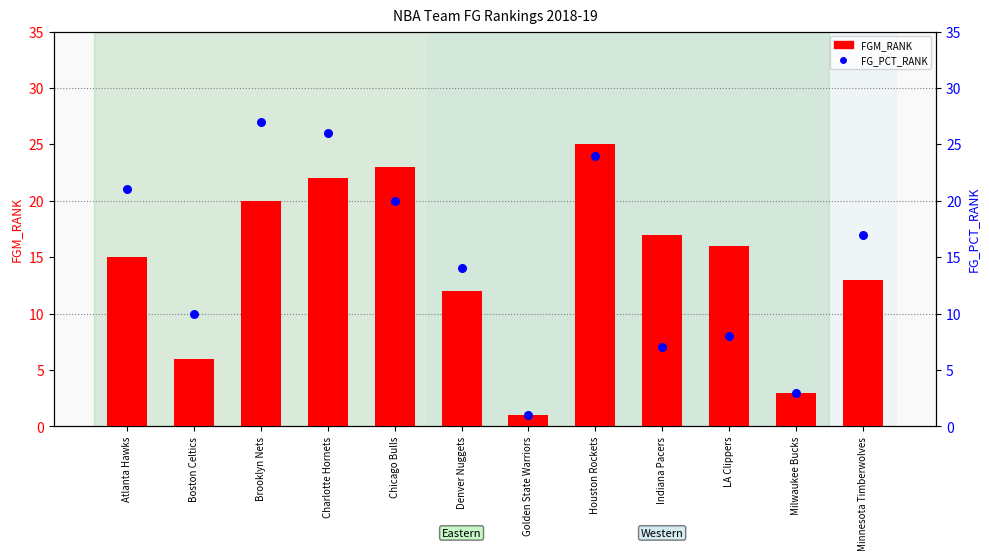

What are all the series names shown in the legend?

FGM_RANK, FG_PCT_RANK